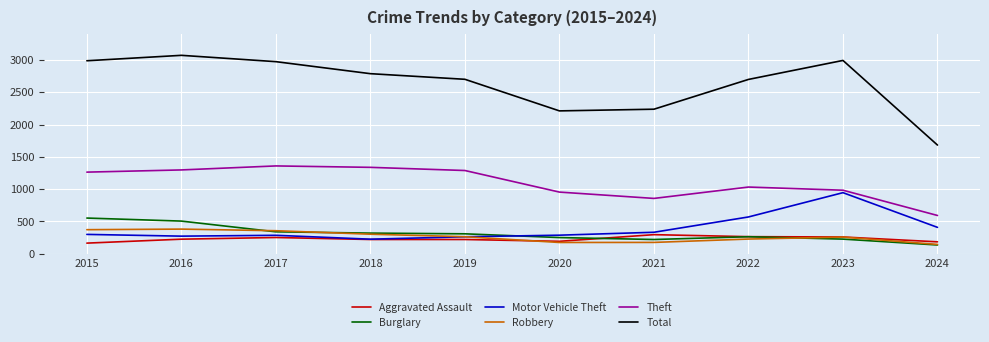

What value does the Total series have at 2015, to the nearest 50?

3000